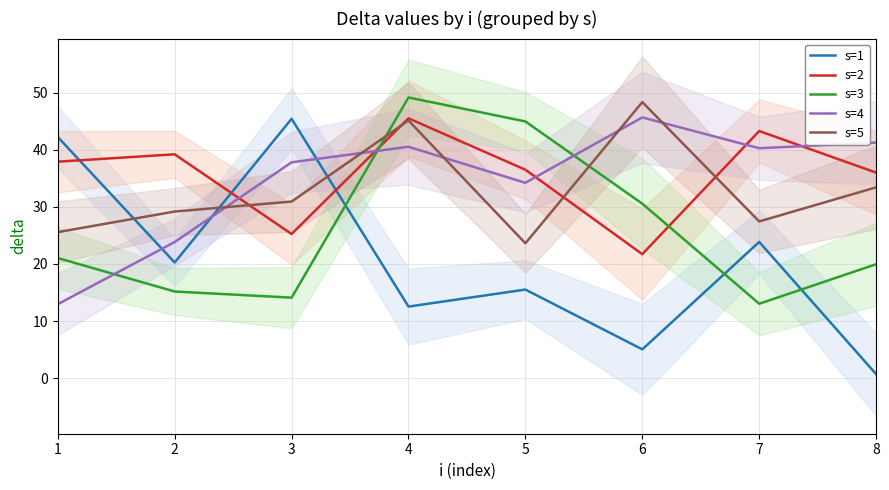

How many times do s=4 and s=5 cross each other?

5